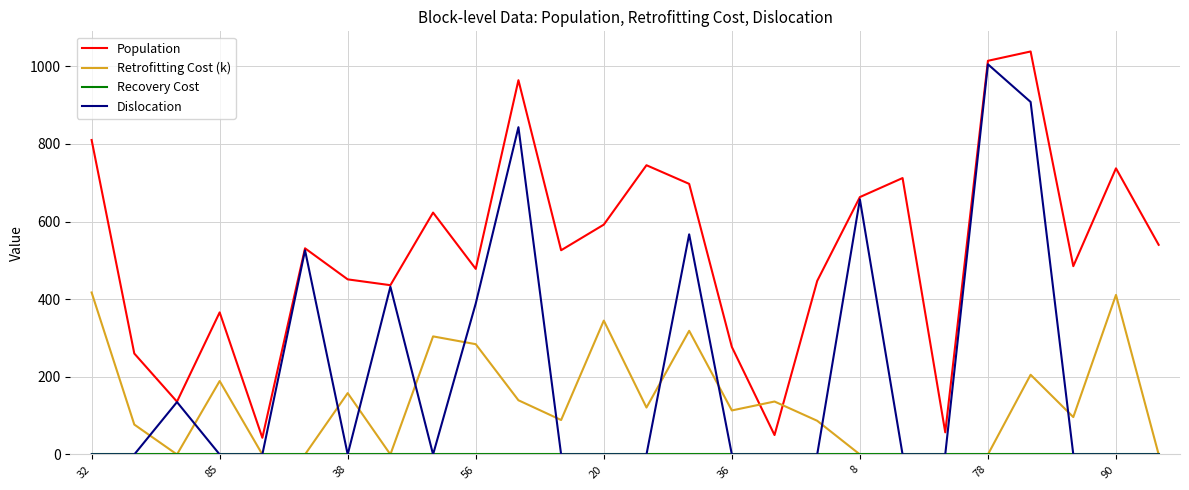

How many intersections are there between Population and Retrofitting Cost (k)?

2